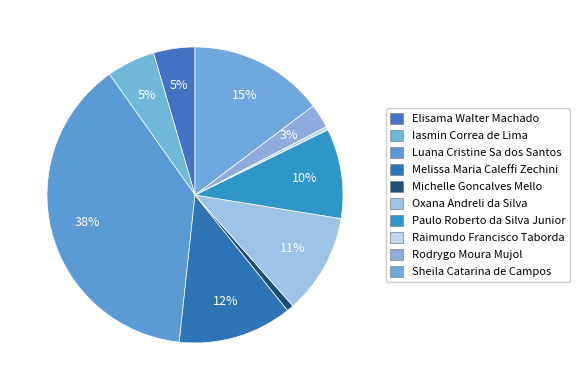

To the nearest percent, what percentage of the pie is Michelle Goncalves Mello?

1%